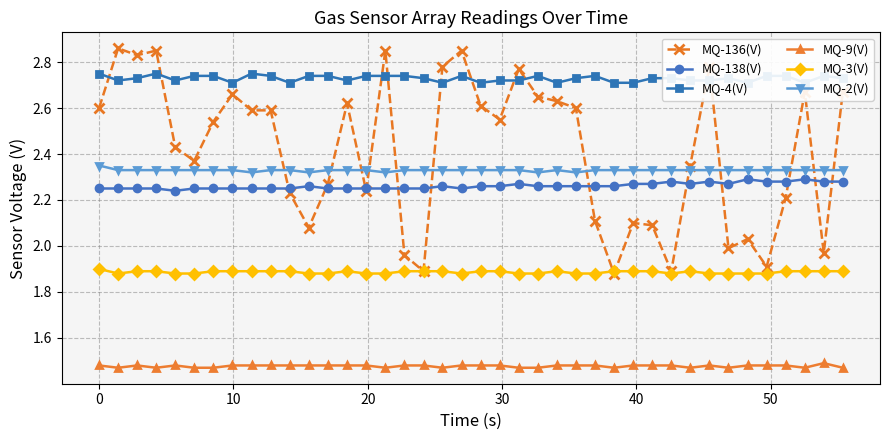

True or false: MQ-9(V) and MQ-136(V) cross at least once.

False